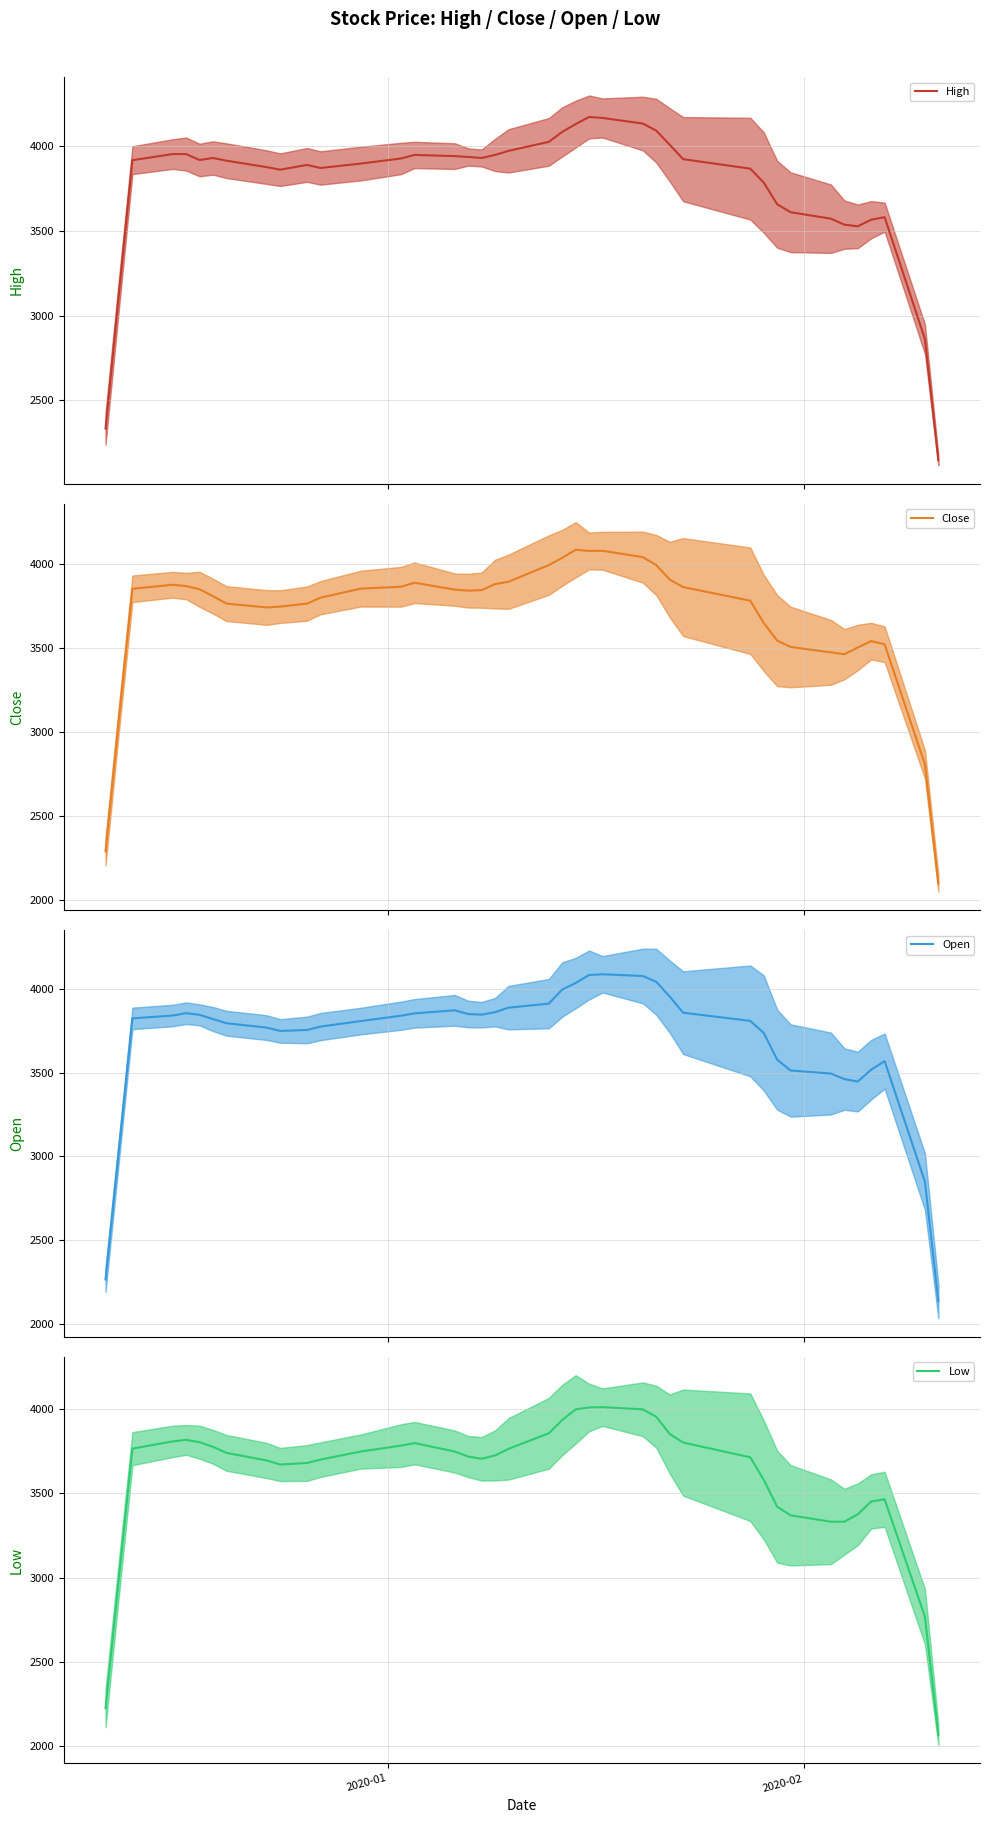

At which label is Open mean closest to 3112?

2020-02